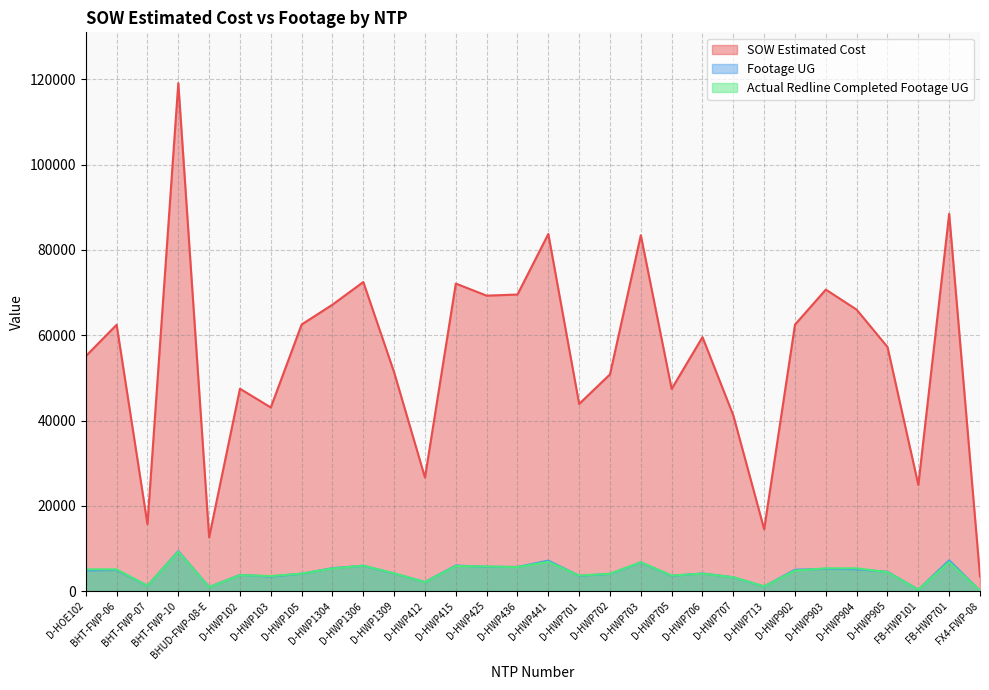

How many interior local valleys does the Footage UG series have?

9